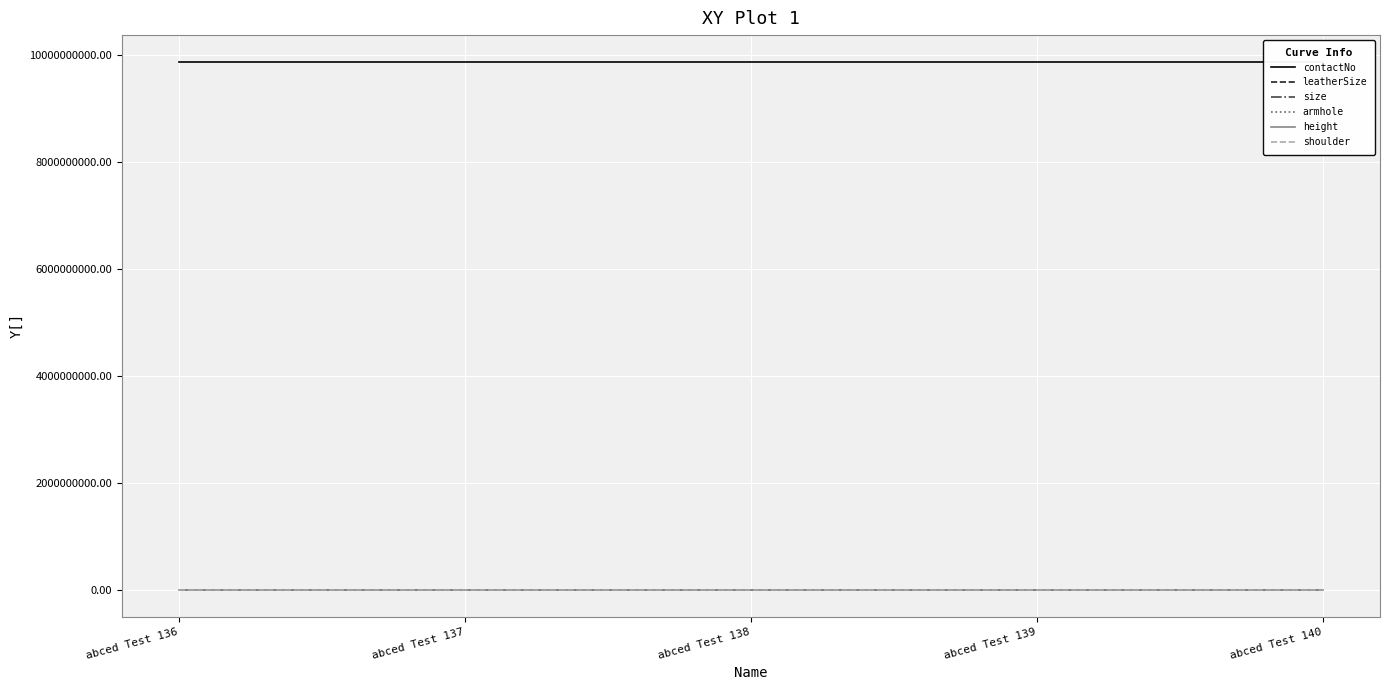

At abced Test 137, list the series in order from smallest to largest.

height, shoulder, armhole, size, leatherSize, contactNo